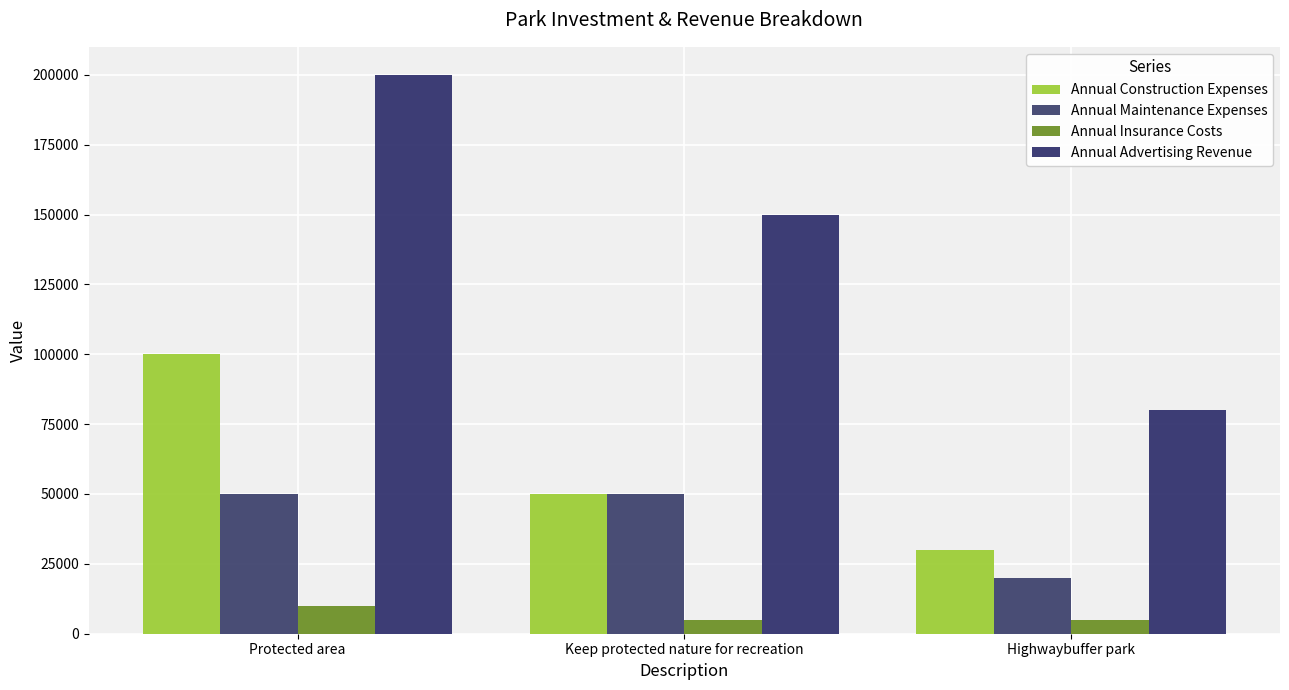

What is the sum of the Annual Construction Expenses values at Protected area and Keep protected nature for recreation?

150000